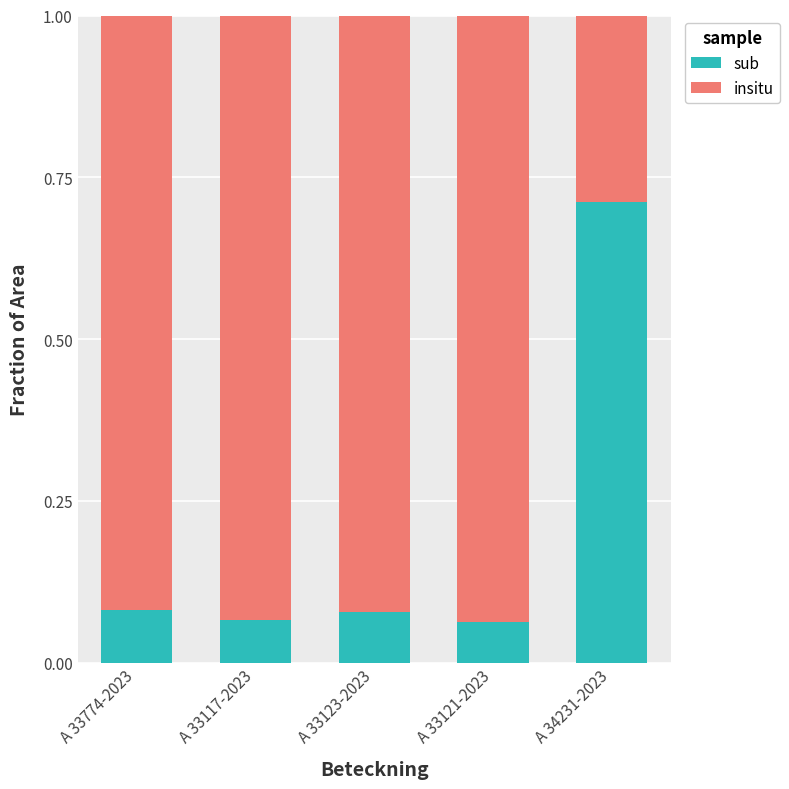

What is the sum of all sub values?

1.0